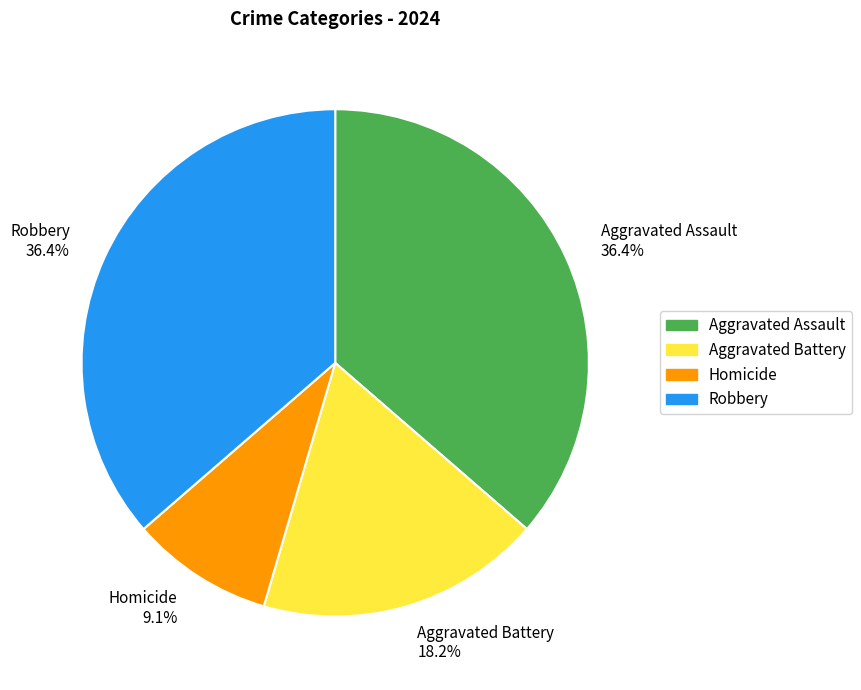

Which has a higher value, Homicide or Robbery?

Robbery